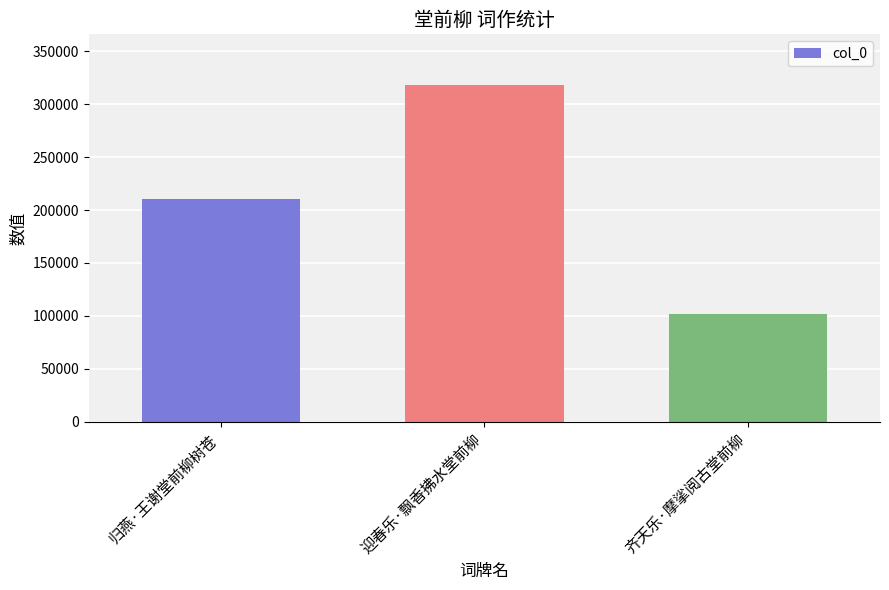

Rank the categories by value from lowest to highest.

齐天乐·摩挲阅古堂前柳, 归燕·王谢堂前柳树苍, 迎春乐·飘香拂水堂前柳